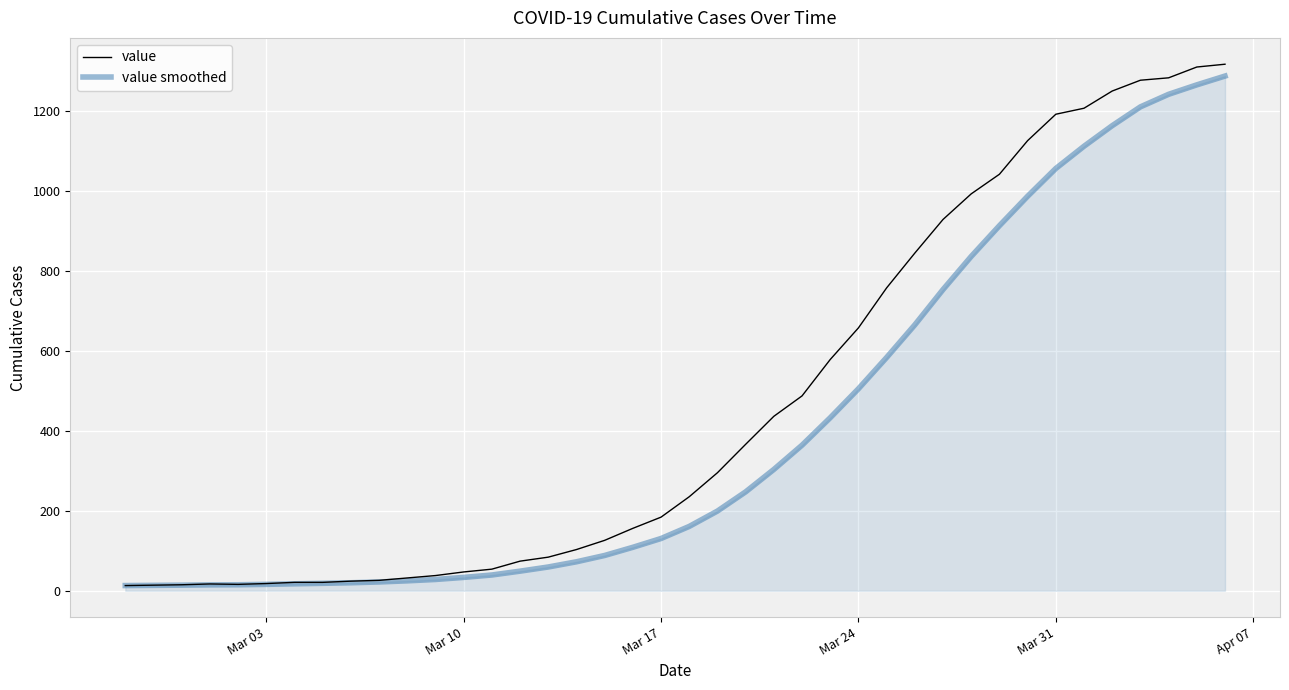

Which series has the largest total across all categories?

value